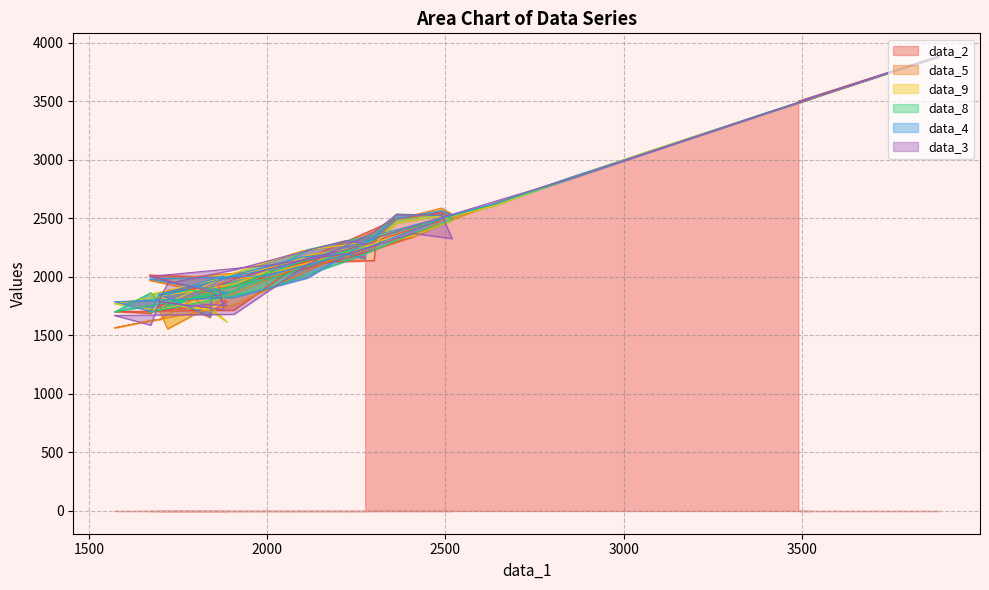

What is the sum of all data_9 values?

96517